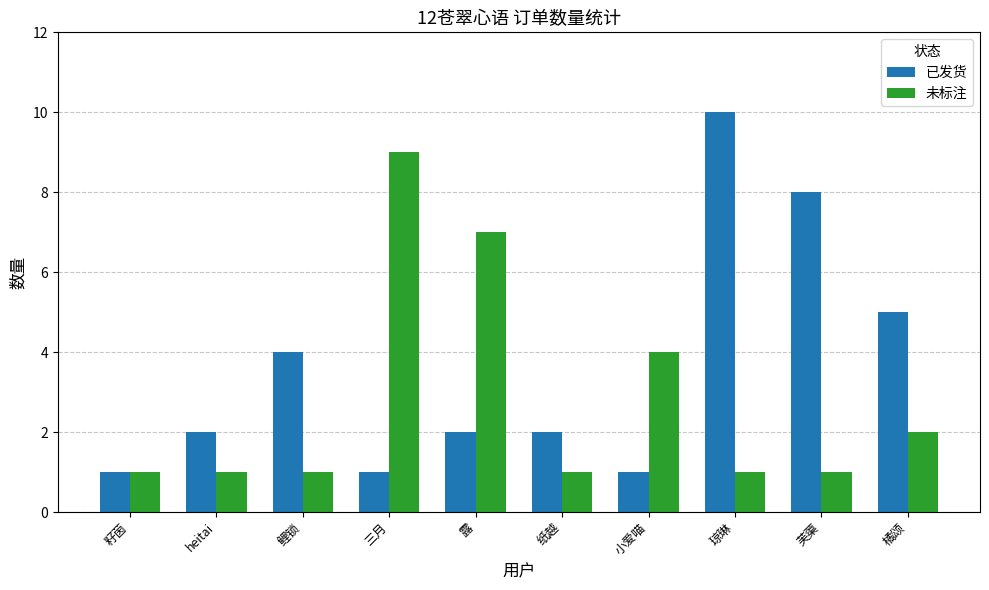

What is the spread (max minus min) of values at 小爱喵?

3